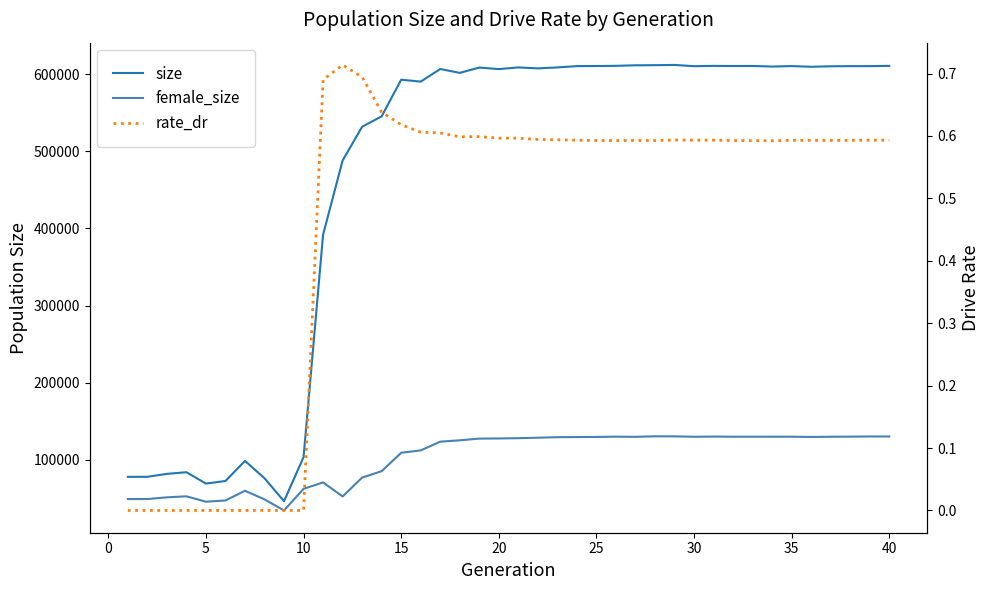

What is the greatest value displayed?

611774.0